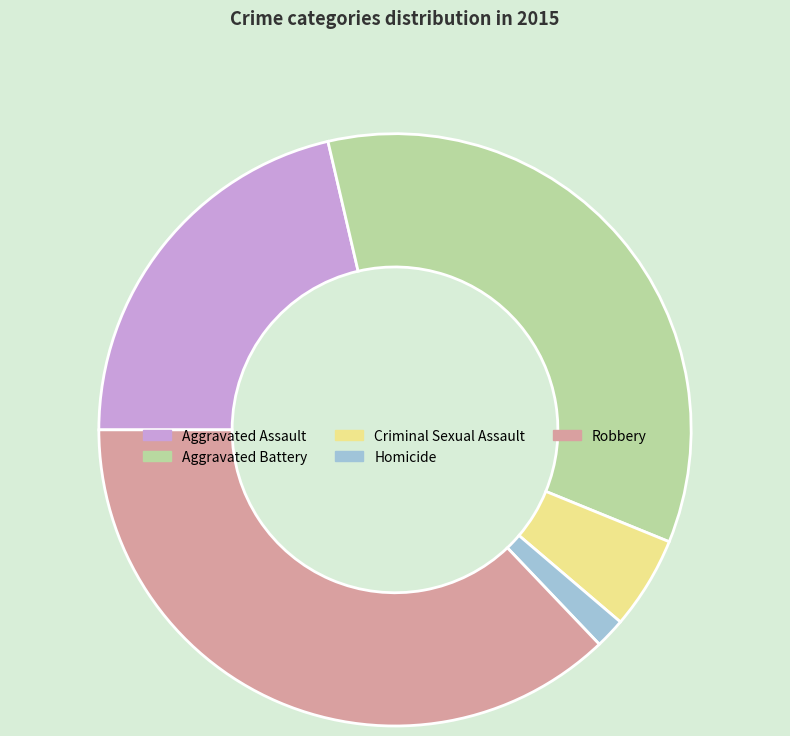

Does Aggravated Assault represent more than half of the total?

No